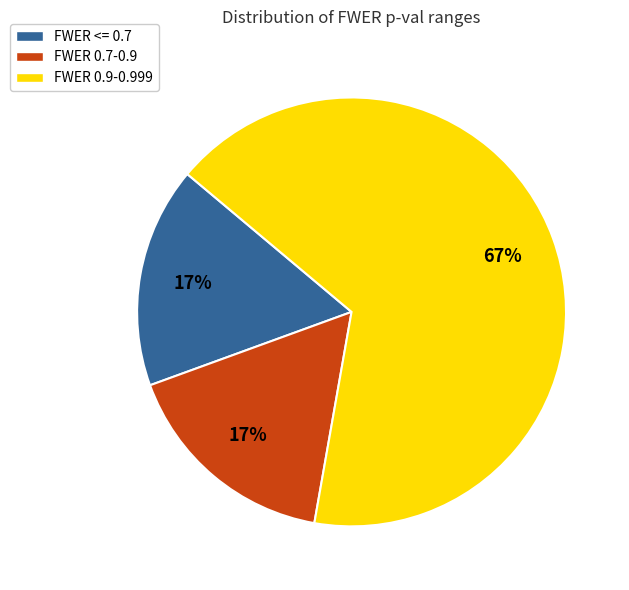

To the nearest percent, what portion does FWER <= 0.7 represent?

17%